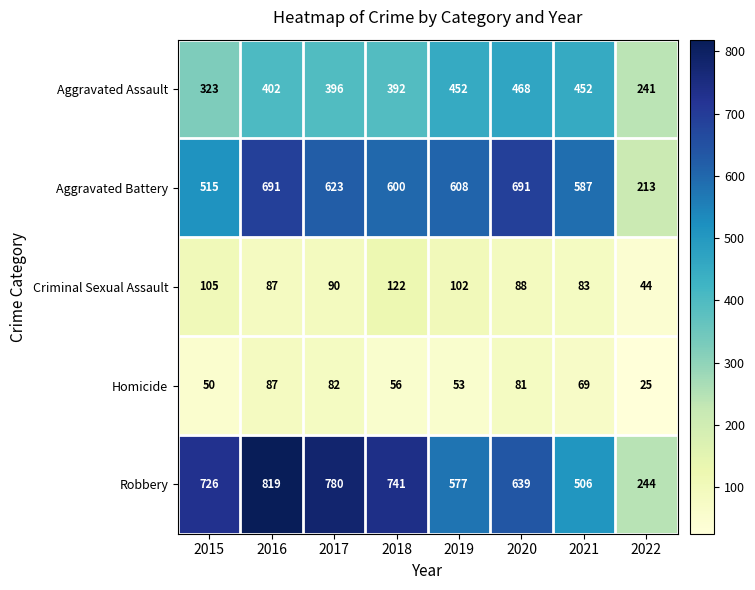

What is the total value across all series at 2016?

2086